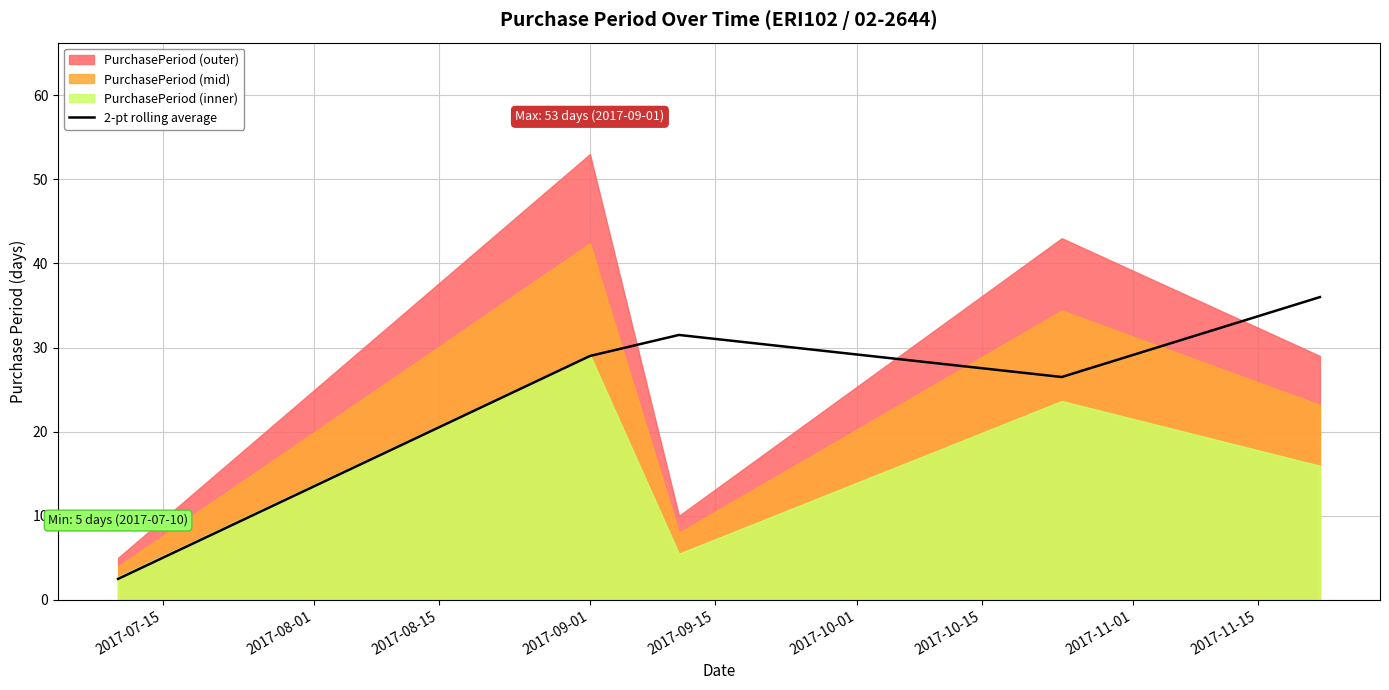

What is the minimum value shown in the chart?

2.5